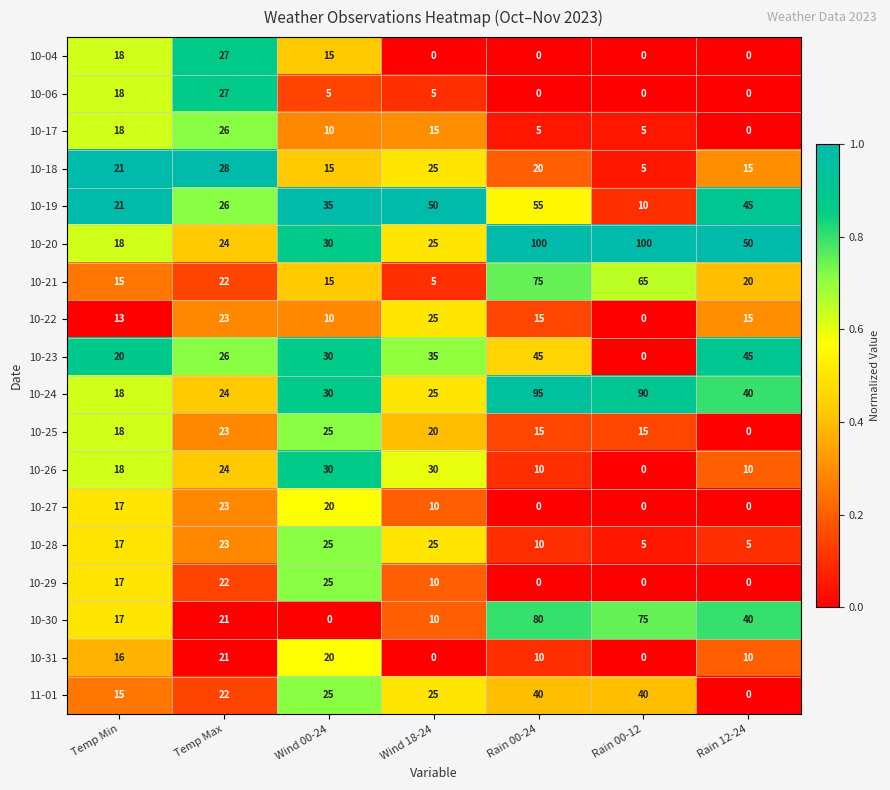

What is the difference between the maximum and minimum values in the 10-25 series?

25